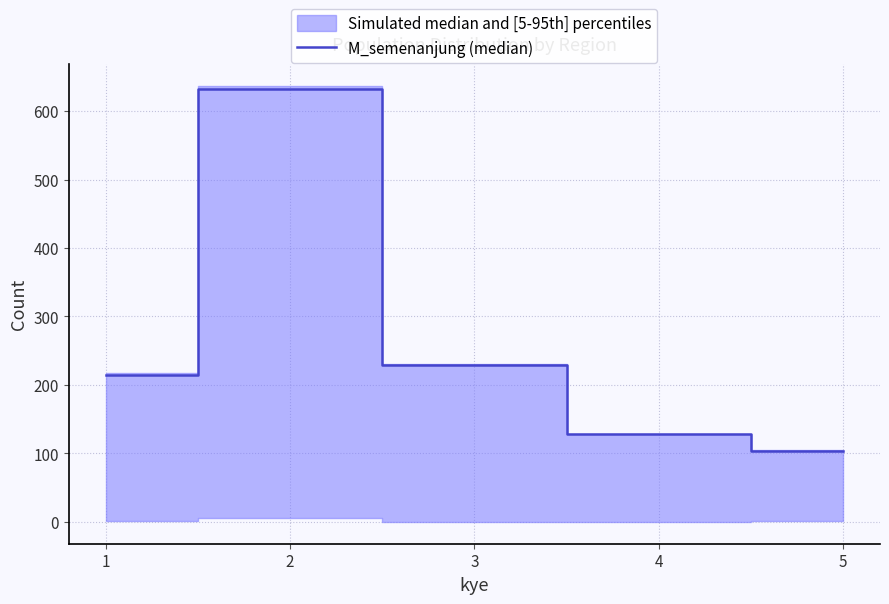

The value at 4 is 45. True or false?

False